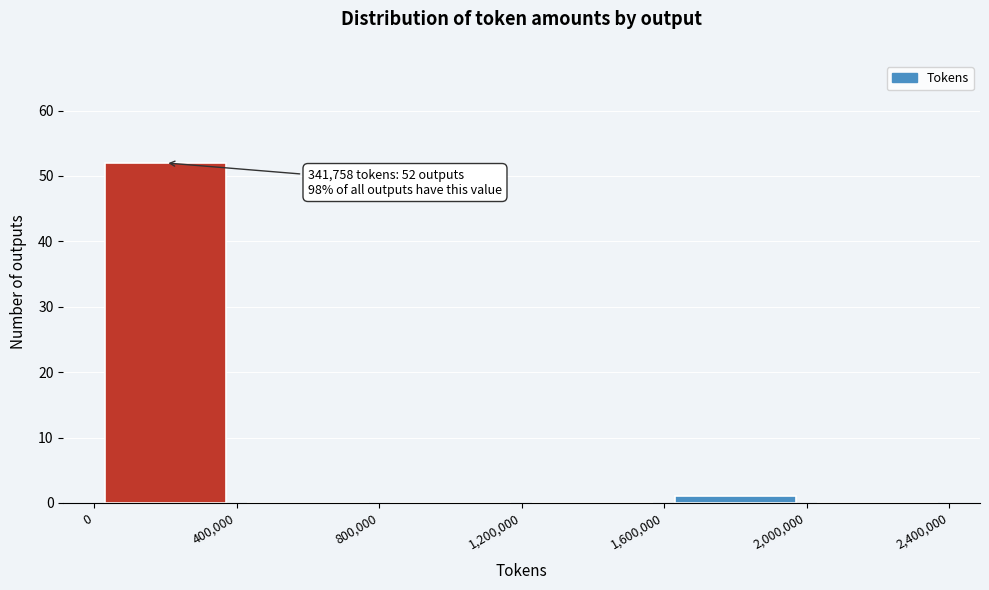

Which range on the x-axis has the tallest bar?

0 to 400,000